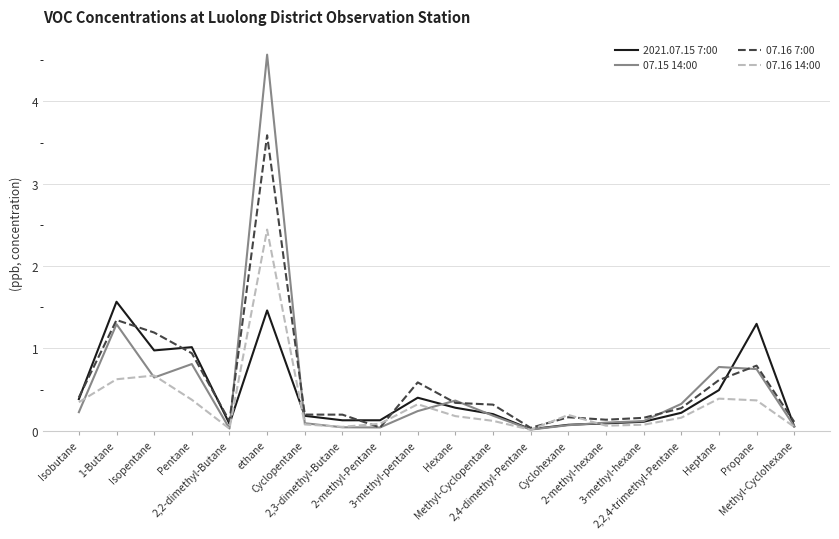

Rank the series by their maximum value, from lowest to highest.

2021.07.15 7:00, 07.16 14:00, 07.16 7:00, 07.15 14:00